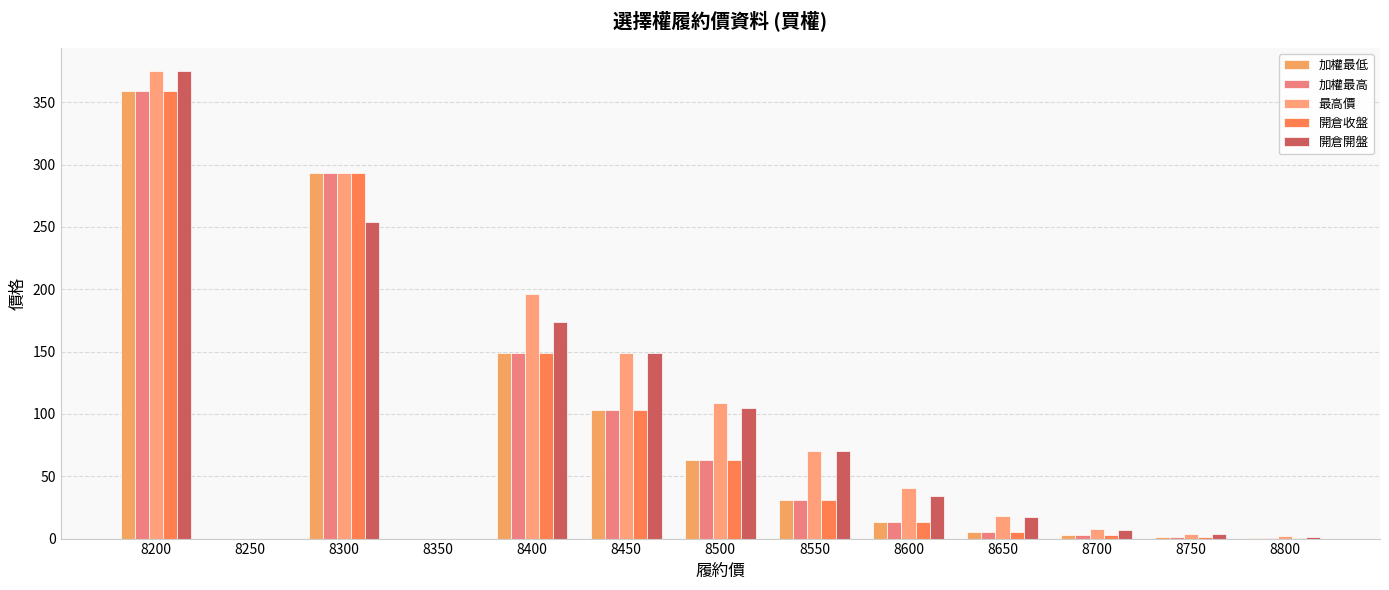

Rank the series by their maximum value, from highest to lowest.

最高價, 開倉開盤, 加權最低, 加權最高, 開倉收盤